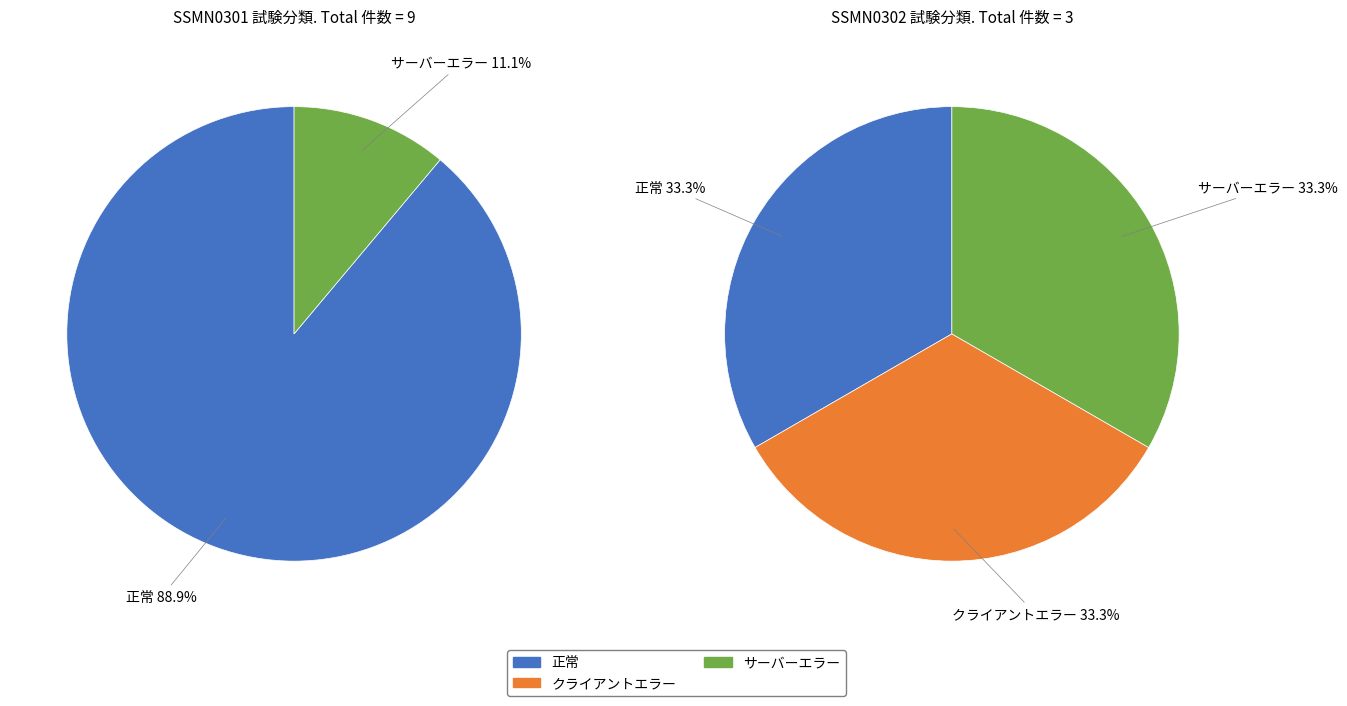

What is the largest slice in the pie chart?

正常